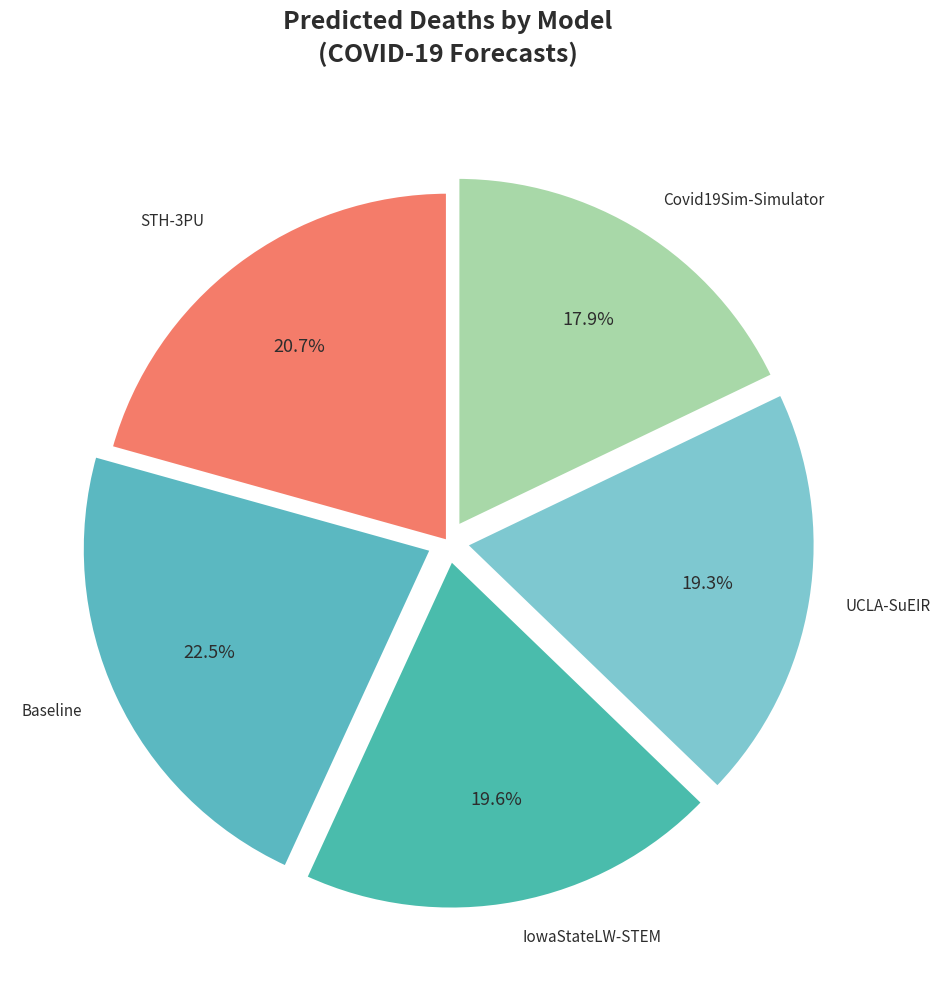

What portion of the pie excludes Covid19Sim-Simulator?

82.1%